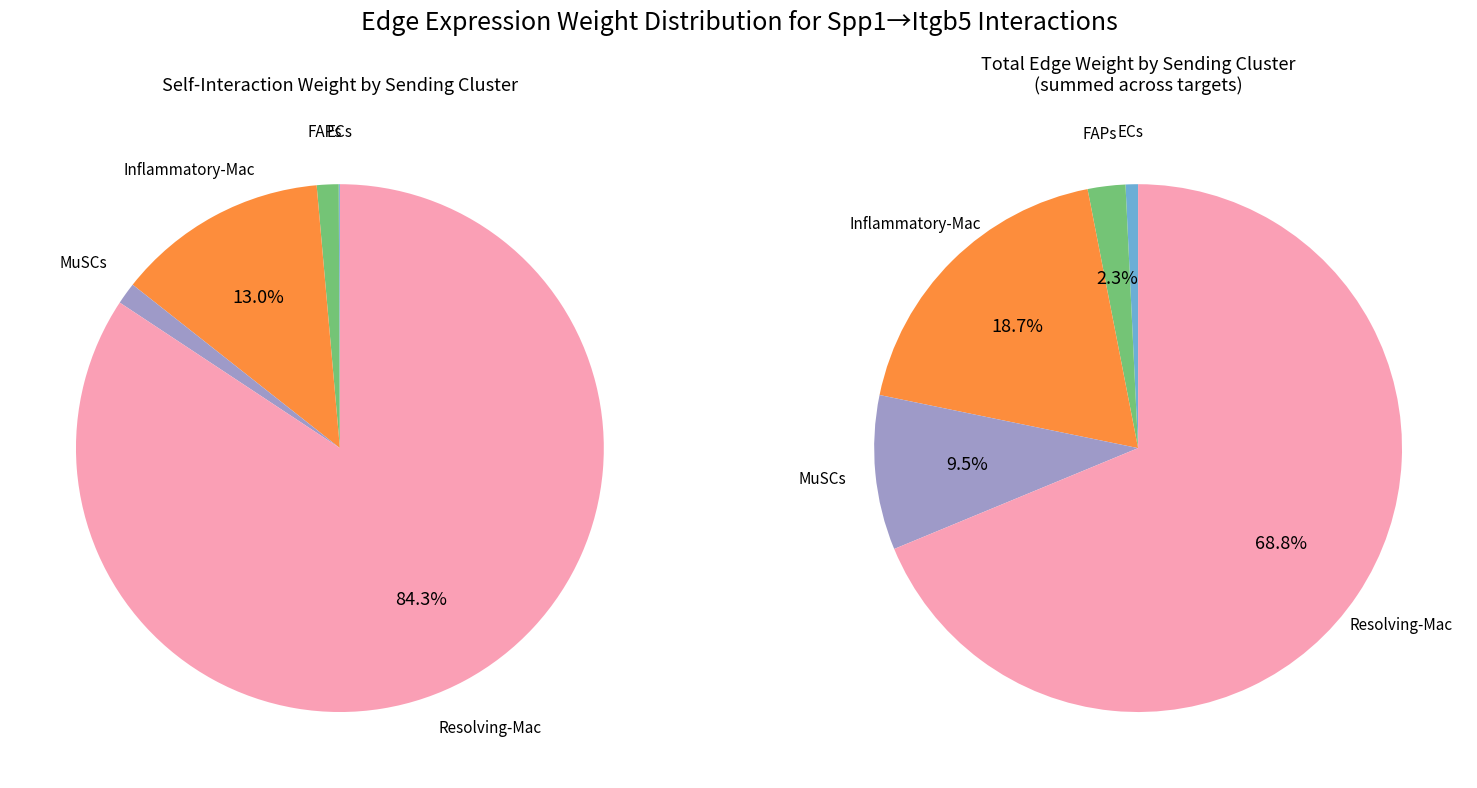

Is there any slice that represents more than half of the pie?

Yes